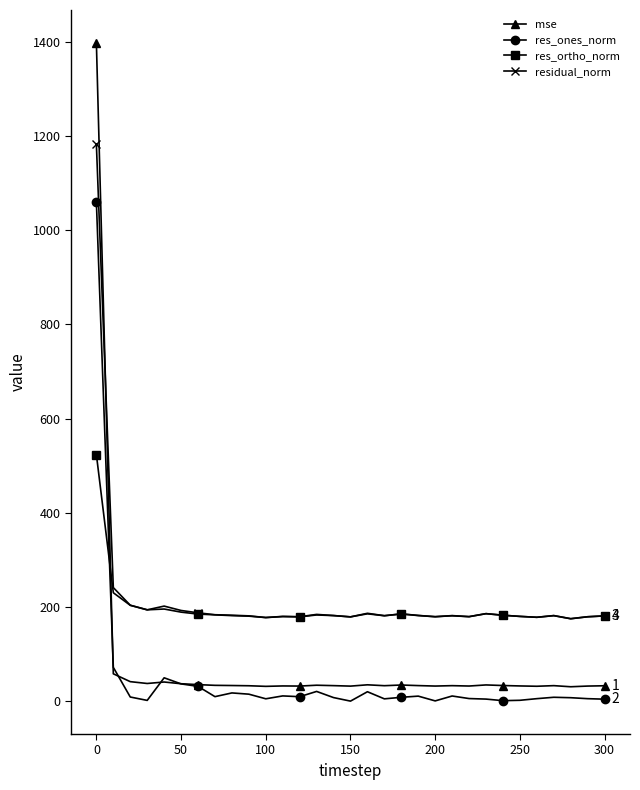

At how many categories does at least one series exceed 1198?

1